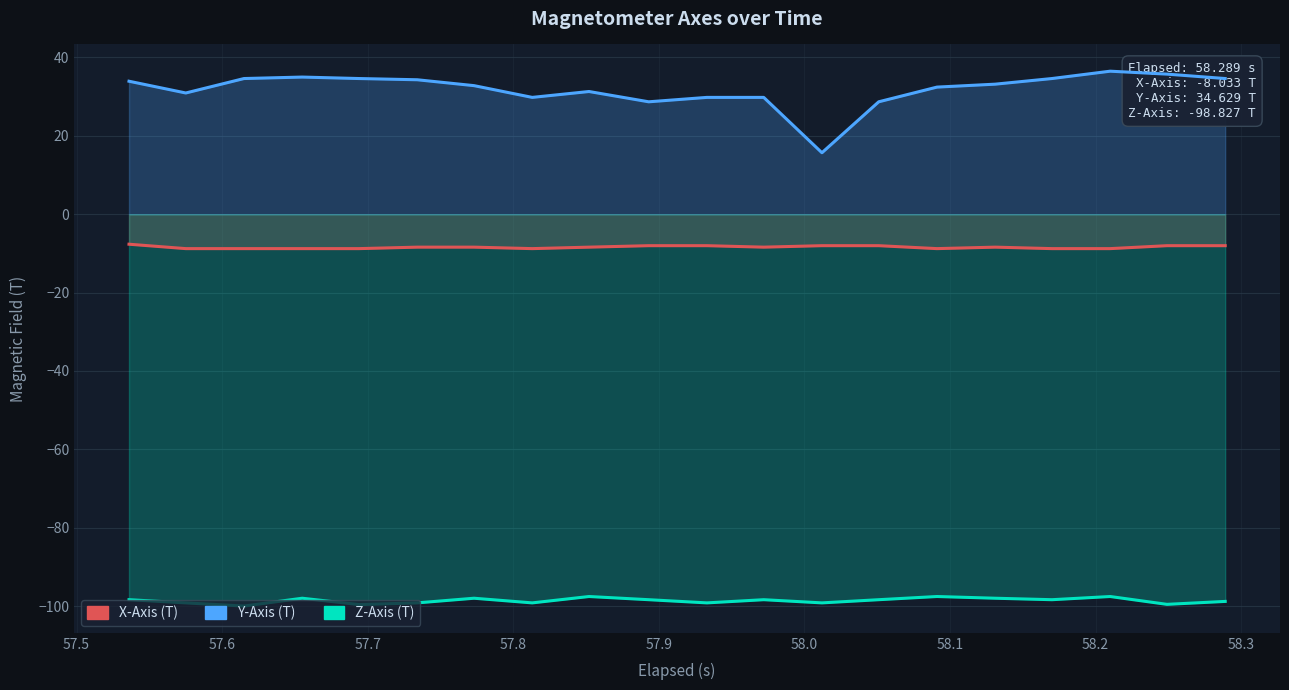

True or false: X-Axis (T) has a value of -8.0 at 58.3.

True